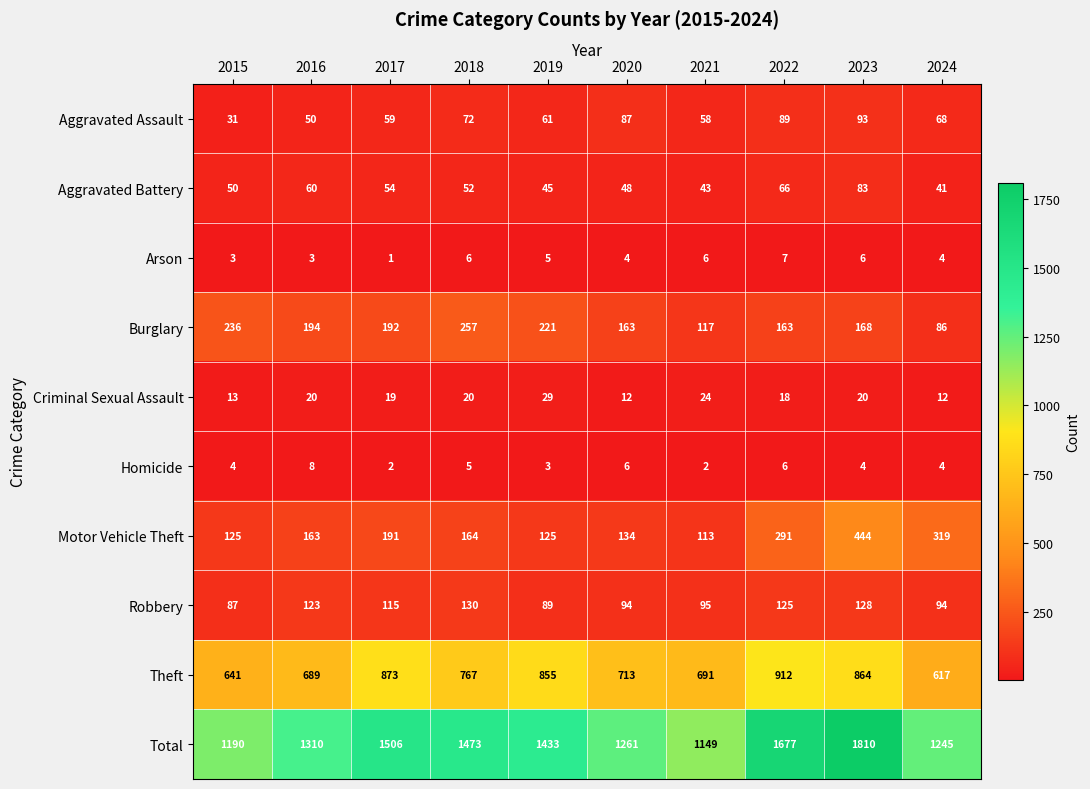

What is the smallest value displayed?

1